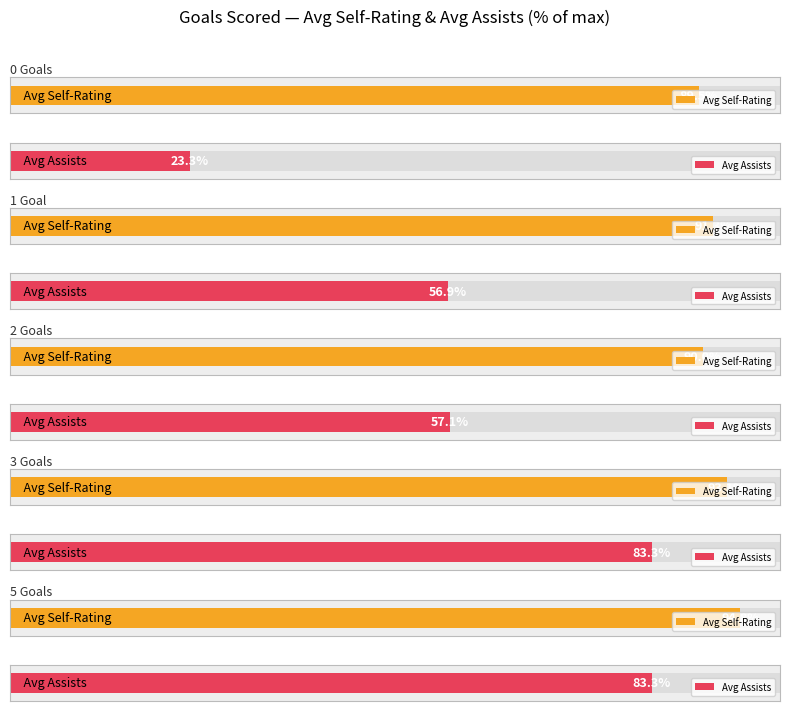

What is the sum of all Avg Self-Rating values?

39.5